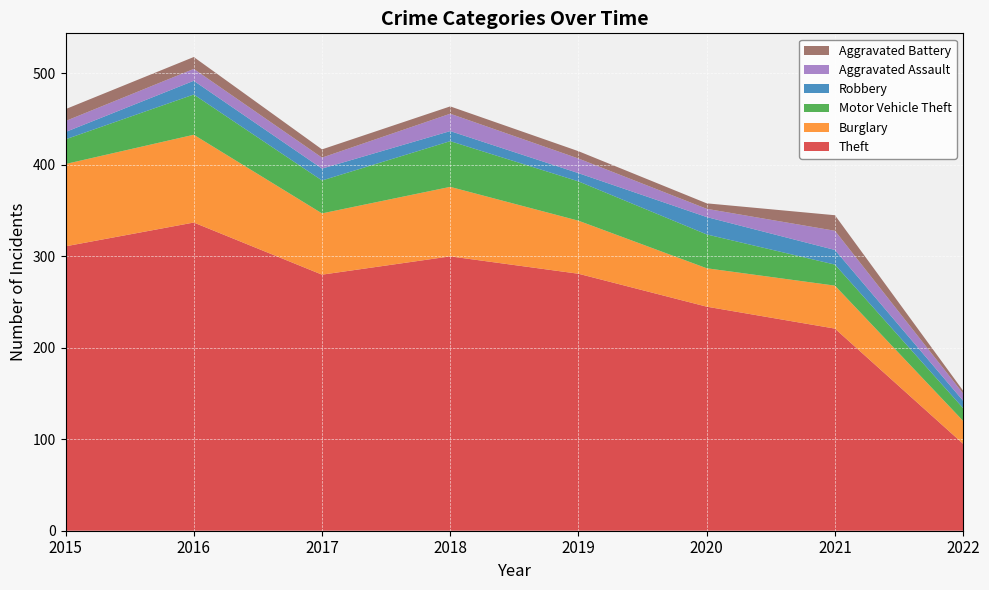

Reading right to left, list all the values displayed in this chart.

Theft: 95	221	245	281	300	280	337	311
Burglary: 25	47	42	58	76	67	96	90
Motor Vehicle Theft: 14	23	37	43	50	36	44	27
Robbery: 8	16	19	9	11	13	15	8
Aggravated Assault: 8	21	9	16	19	12	13	12
Aggravated Battery: 3	17	6	8	8	9	13	13